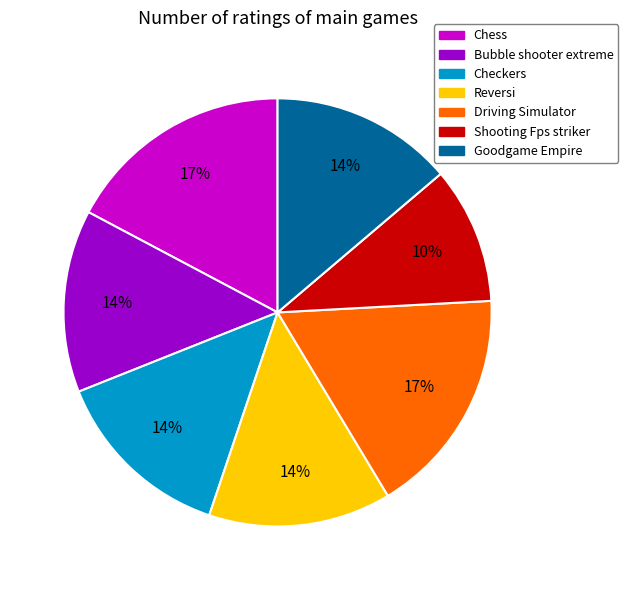

Is the sum of Checkers and Chess greater than half?

No